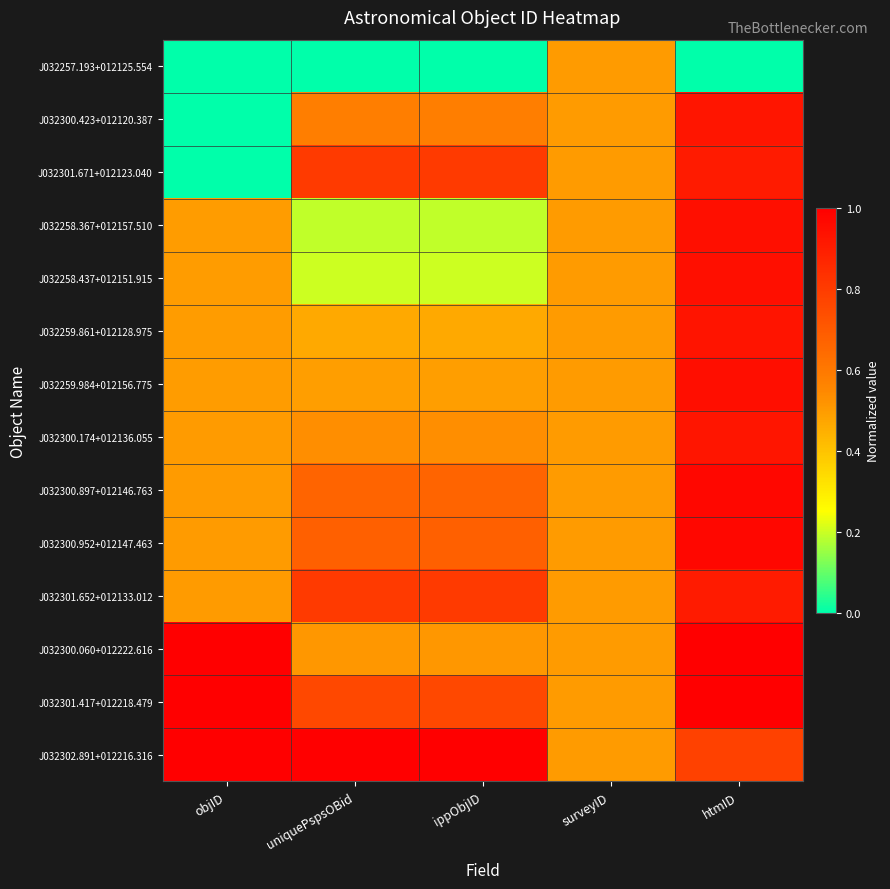

At which category is the sum across all series the highest?

htmID